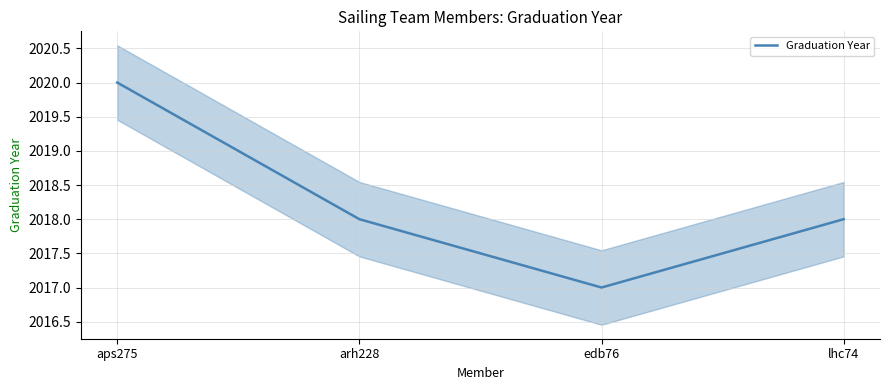

How many lines are shown in the chart?

1